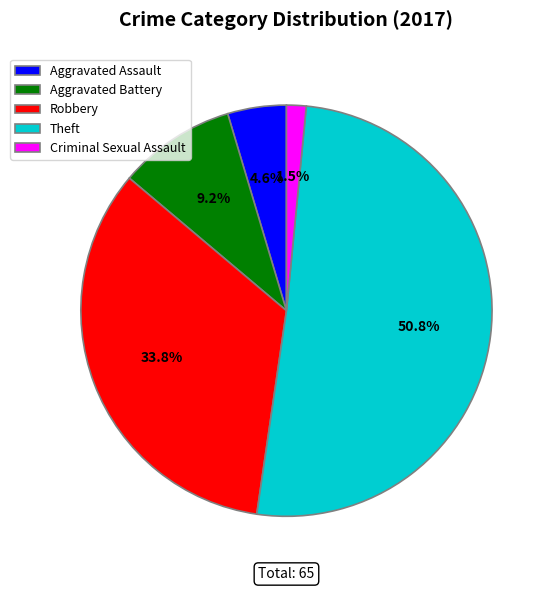

Between Criminal Sexual Assault and Robbery, which is larger?

Robbery